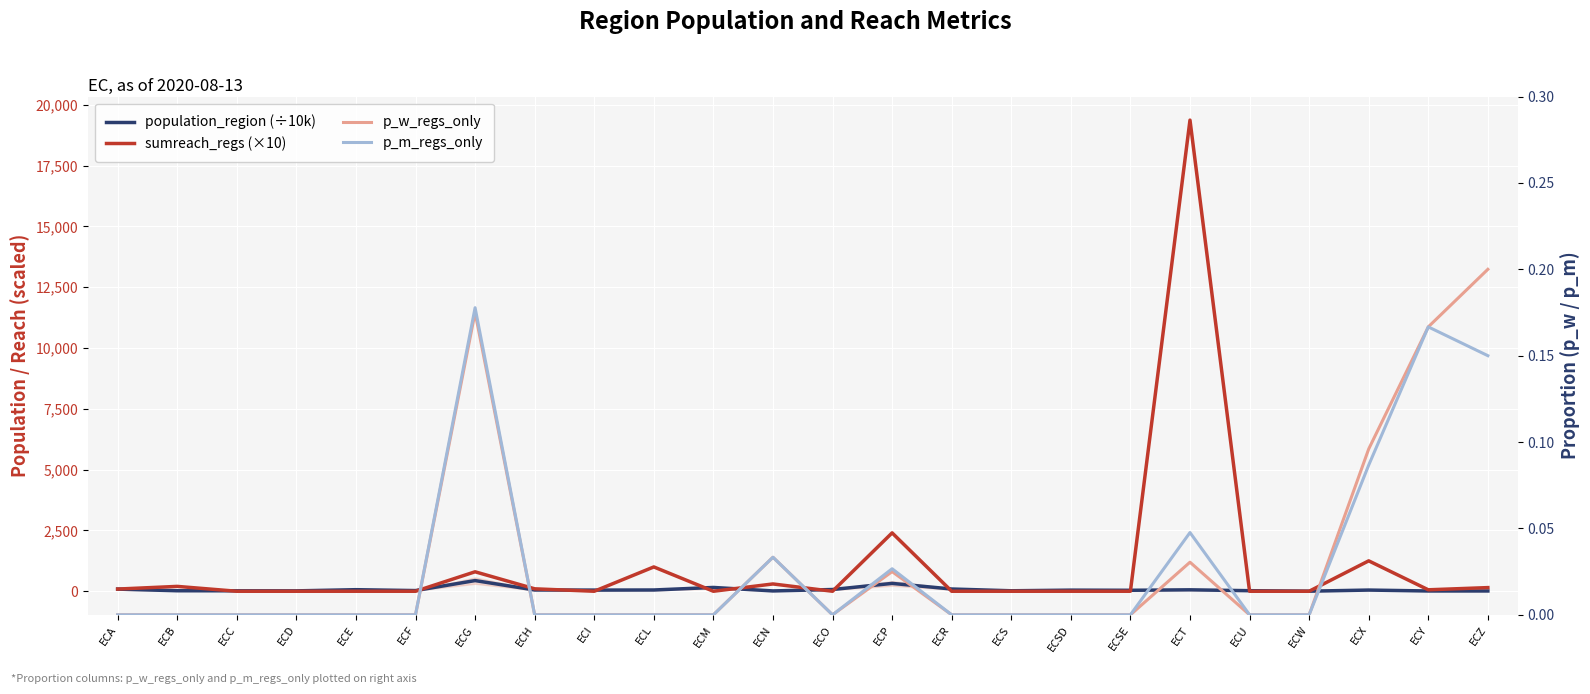

Does the chart display data point markers on the line(s)?

No